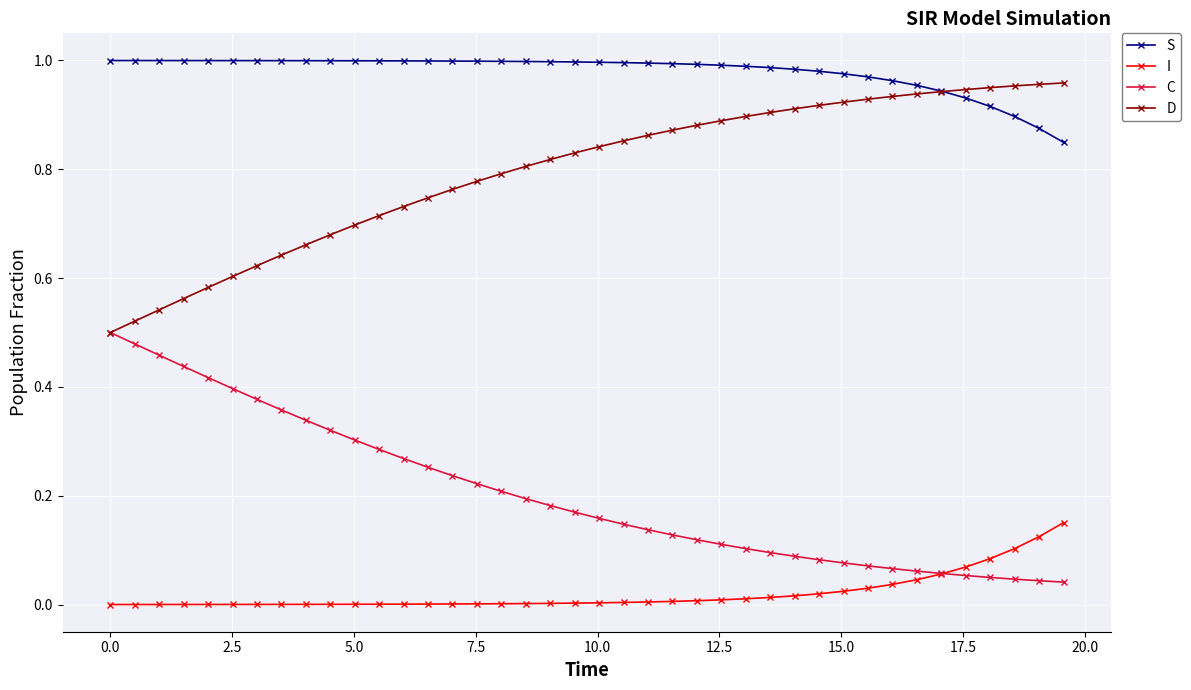

Which series has the largest total across all categories?

S